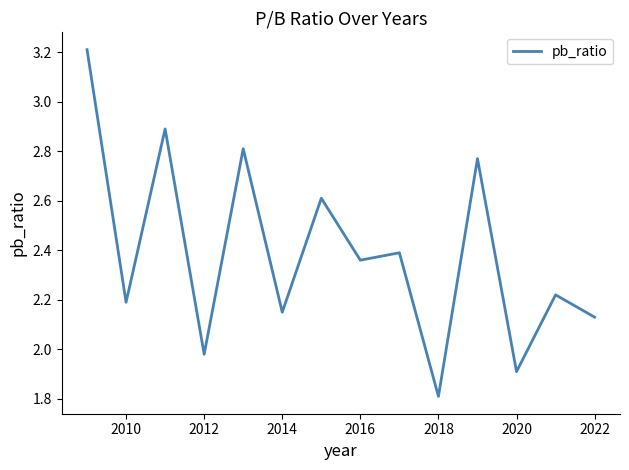

What is the difference between the maximum and minimum values?

1.4